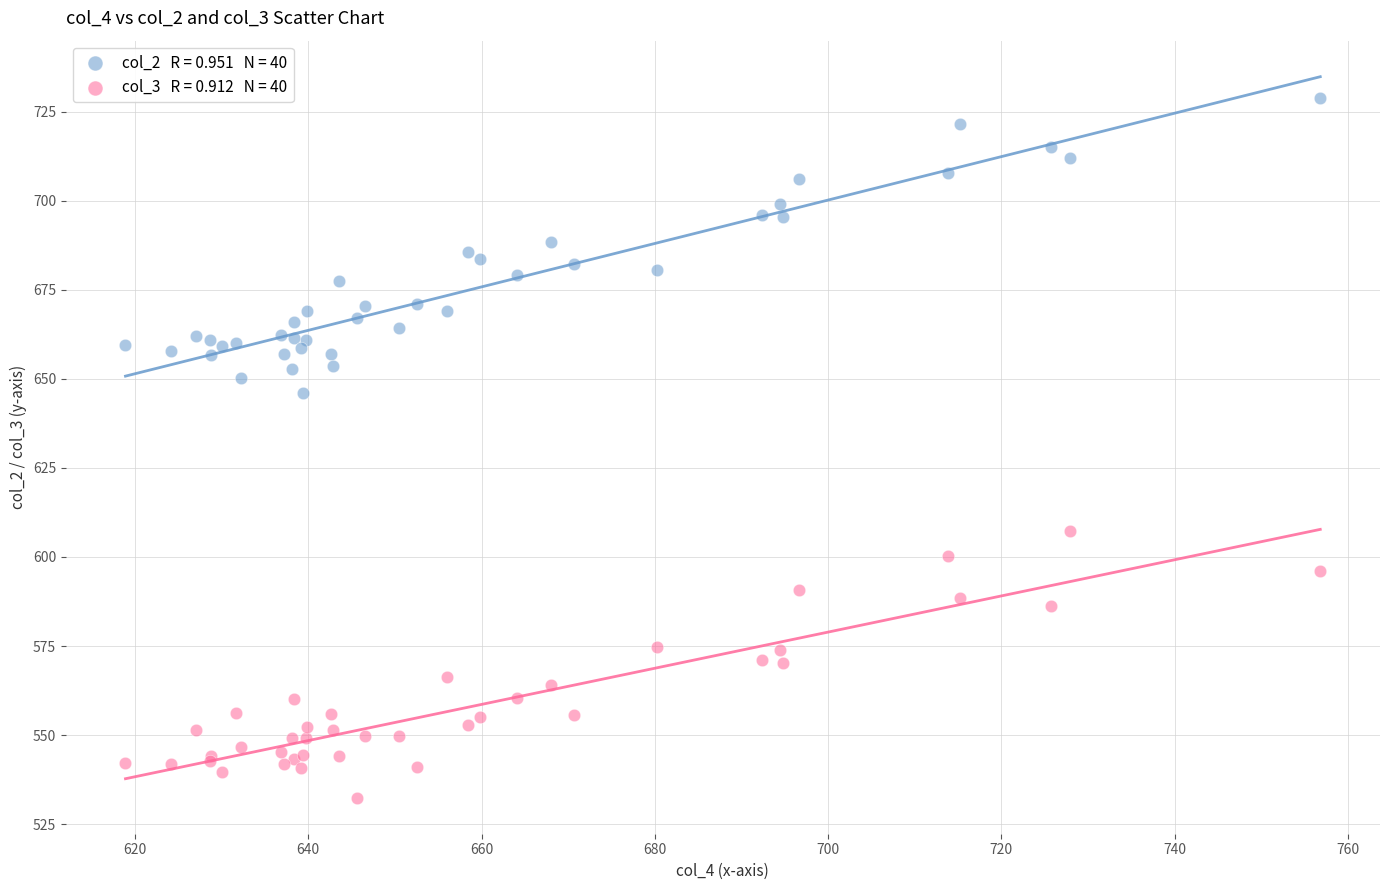

Across all series, what Y value is closest to 630?

646.2